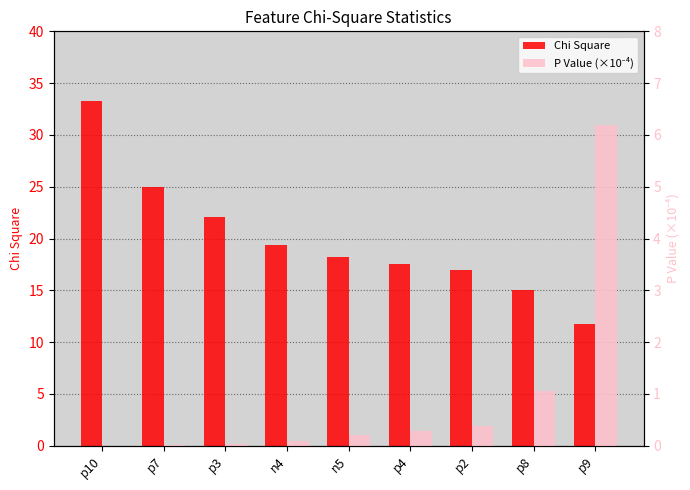

Between p7 and n5, which is larger?

p7